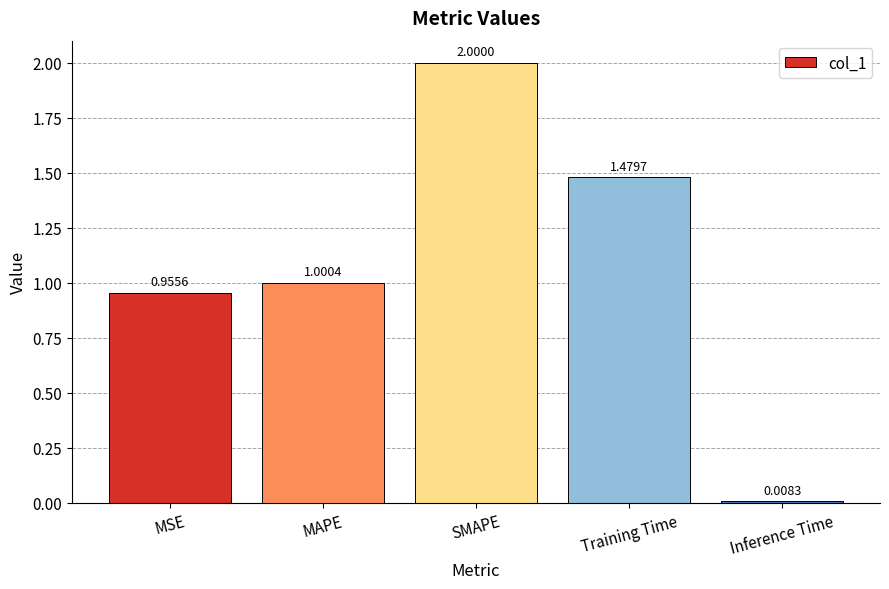

Are the bars horizontal?

No